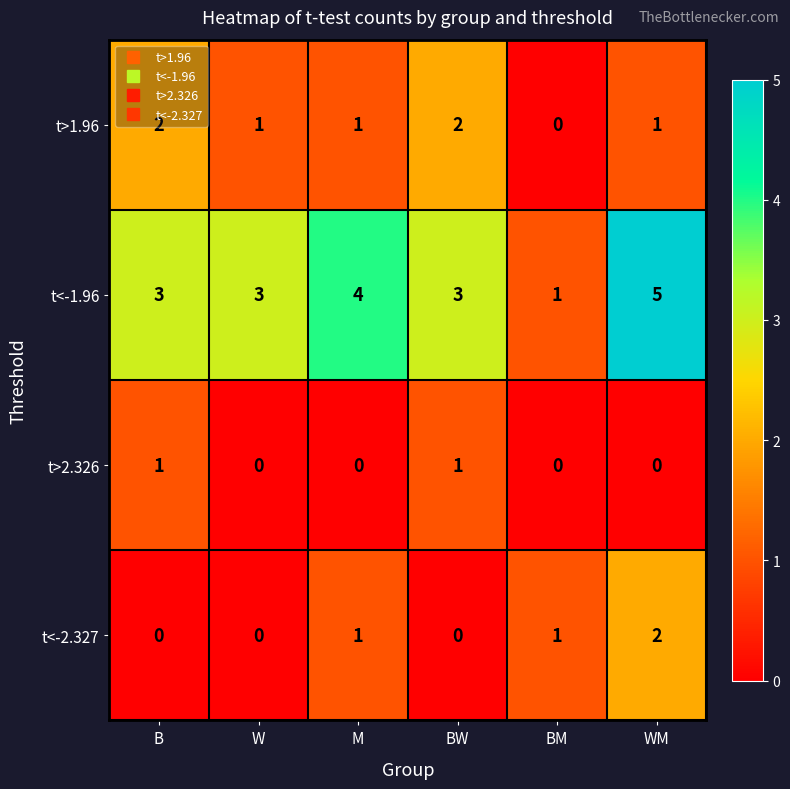

Which series has the largest range (max minus min)?

t<-1.96